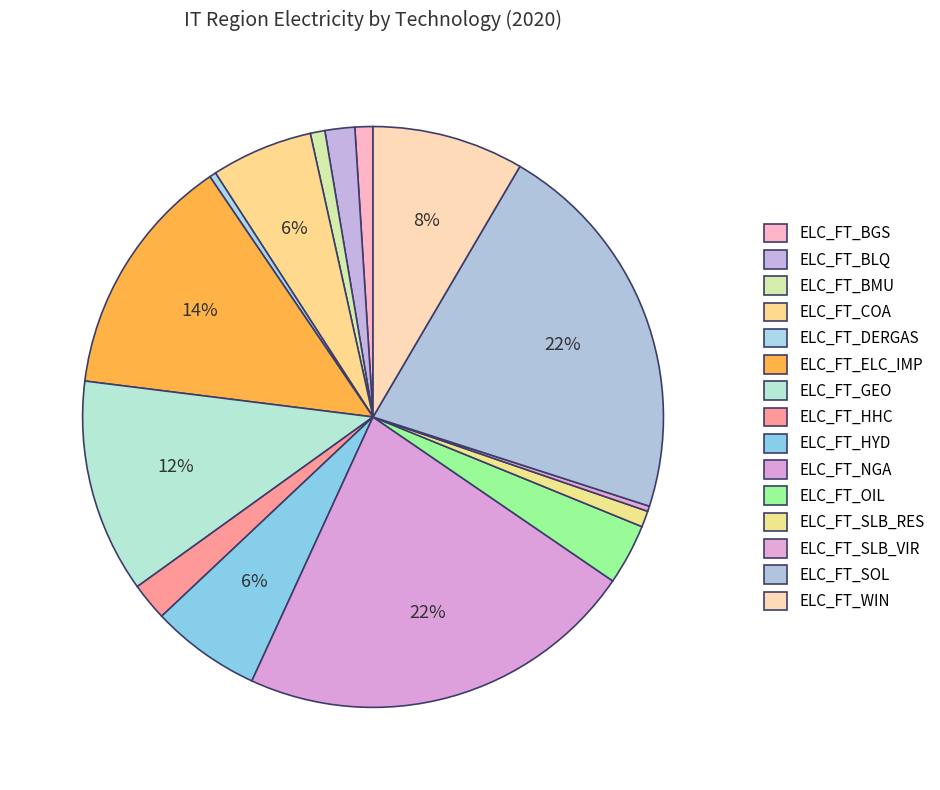

What is the ratio of the value at ELC_FT_BMU to the value at ELC_FT_BLQ?

0.5